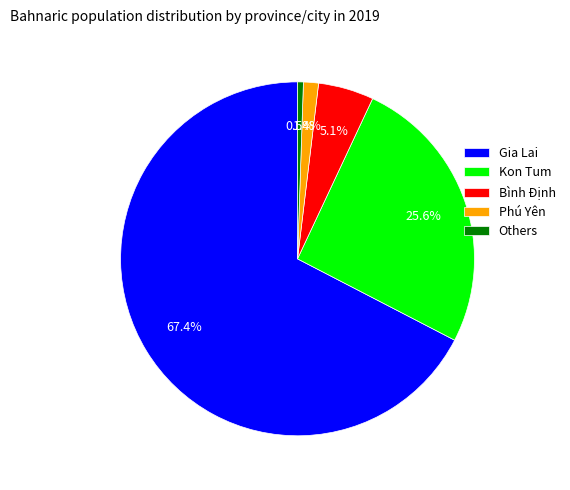

What is the smallest slice in the pie chart?

Others